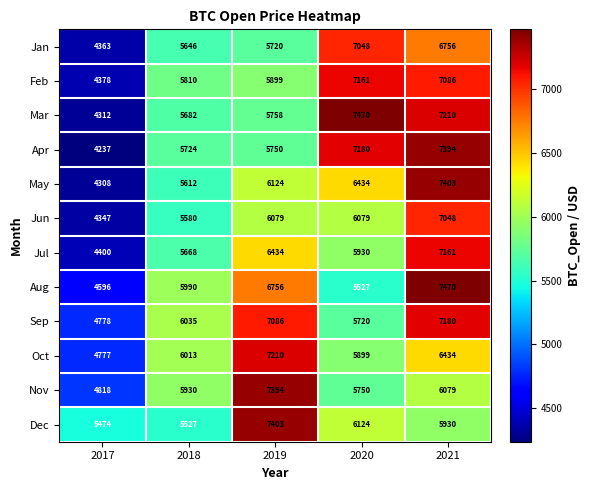

The Apr series shows 7558 at 2017. True or false?

False